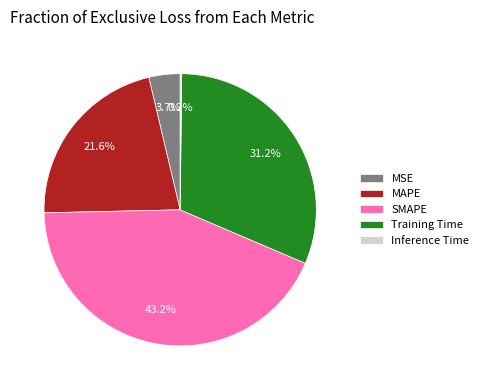

To the nearest percent, what is the average slice percentage?

20%